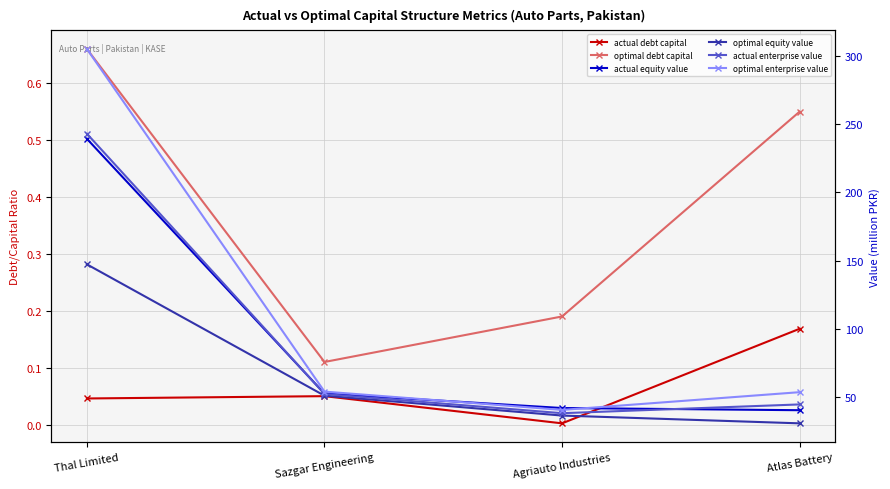

The value of actual debt capital at Agriauto Industries is 0.0. True or false?

False